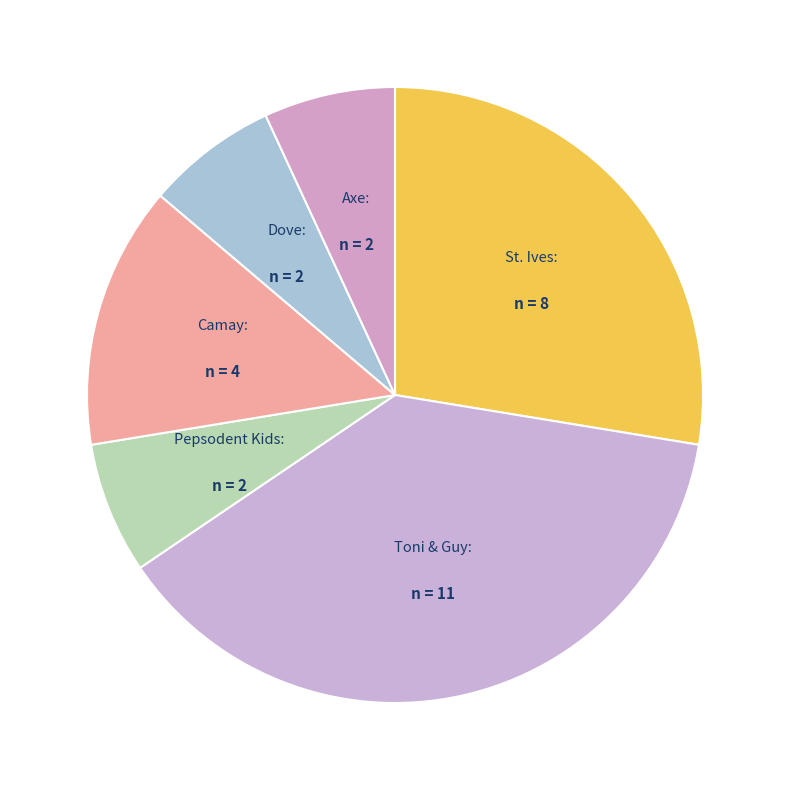

Which has a higher value, Camay or St. Ives?

St. Ives